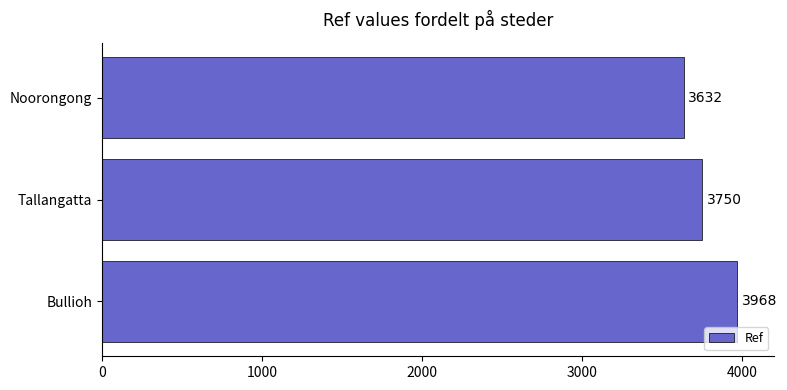

Where is the data nearest to the value 3800?

Tallangatta